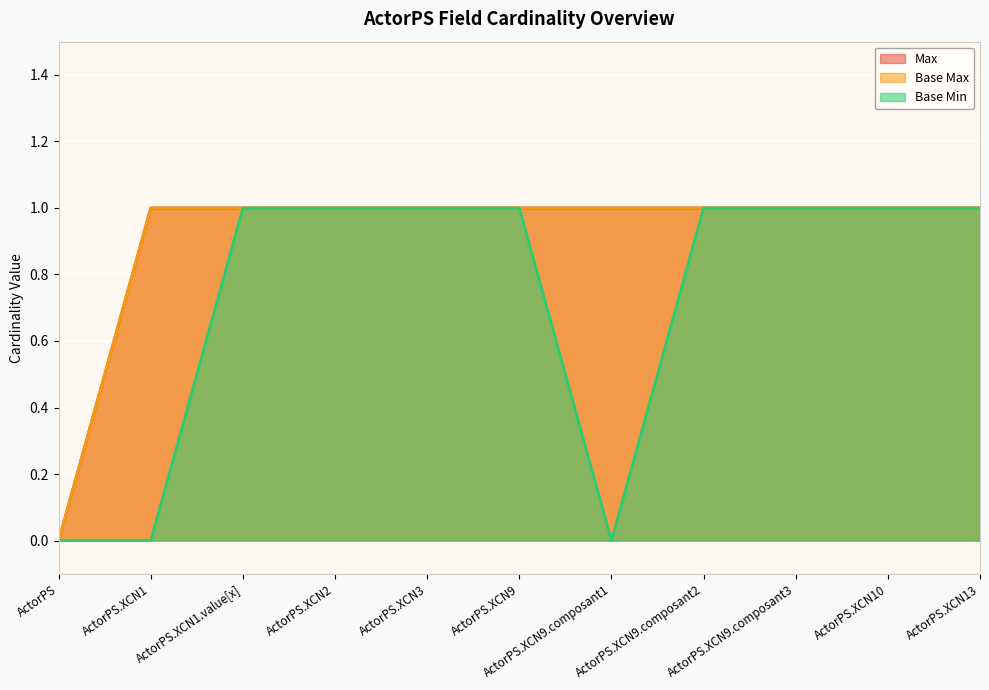

At which label is Base Min closest to 0?

ActorPS